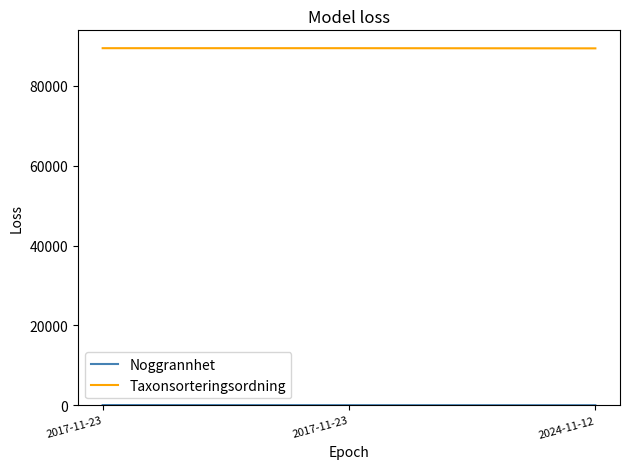

Which category has the highest value across all series?

2017-11-23